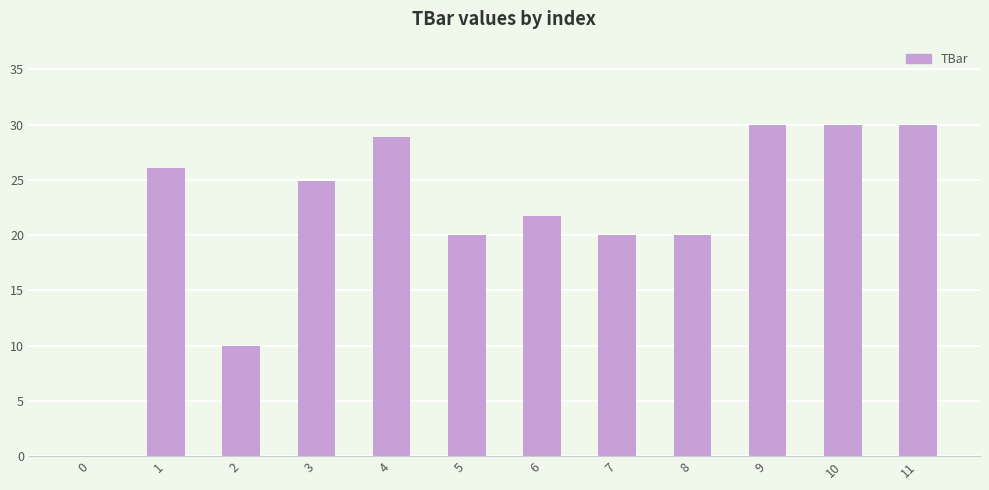

What value does the data have at 11?

30.0